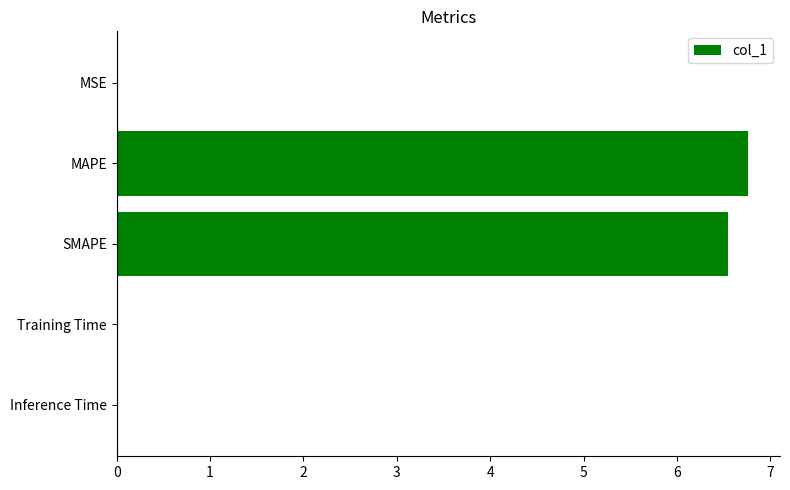

Which has a higher value, SMAPE or MSE?

SMAPE